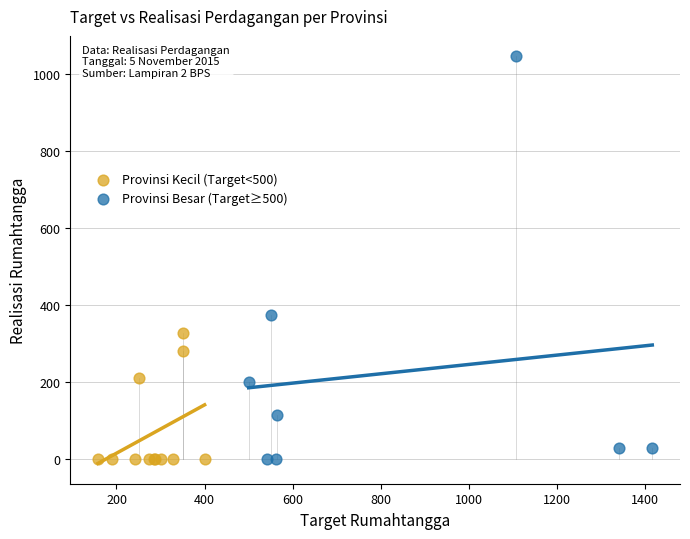

Which series has the largest Y range (max minus min)?

Provinsi Besar (Target≥500)